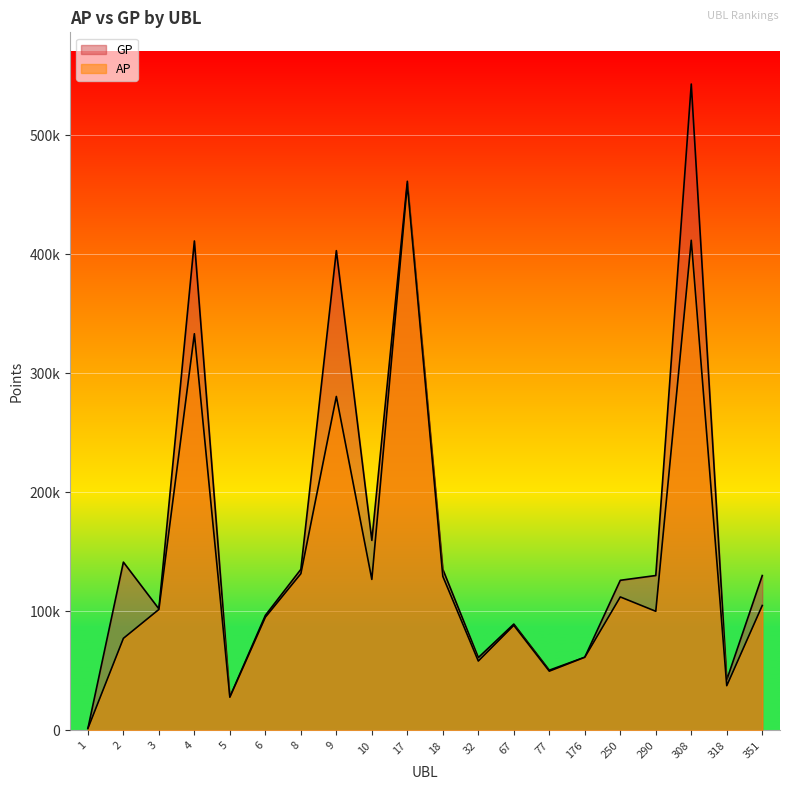

What is the total value across all series at 6?

191832